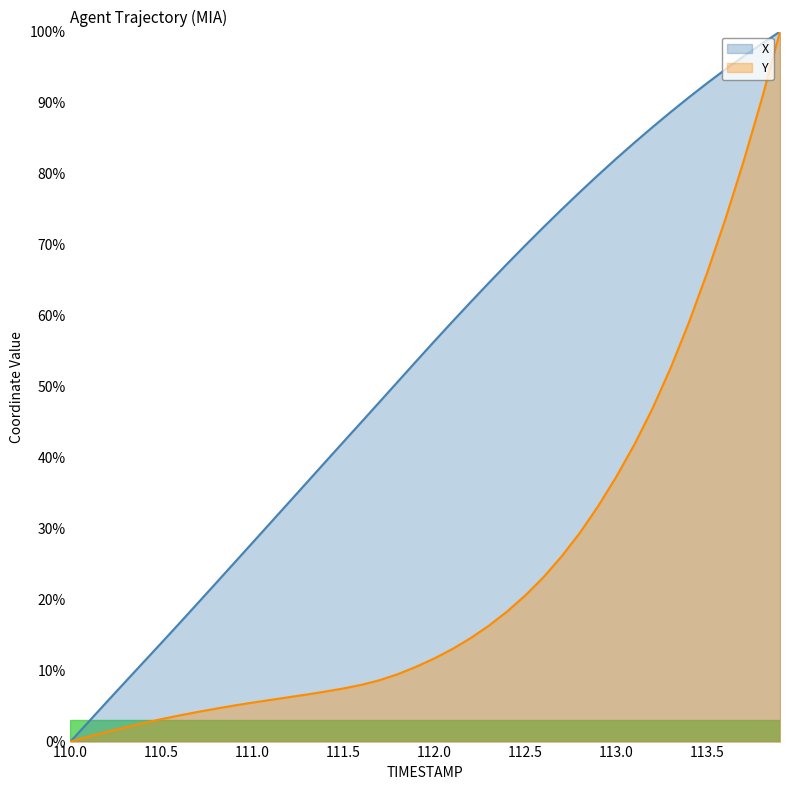

What is the difference between the highest and lowest values at 113.6?

21.1